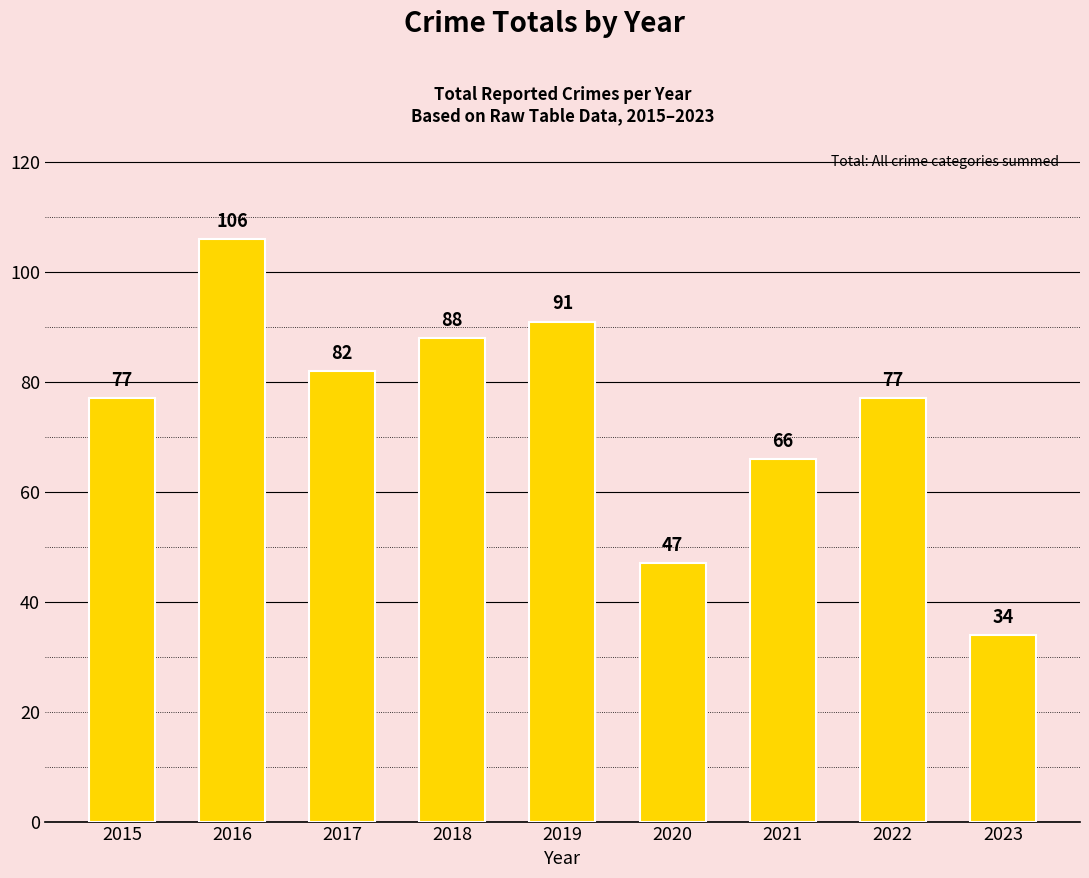

What is the change in value from 2016 to 2017?

-24